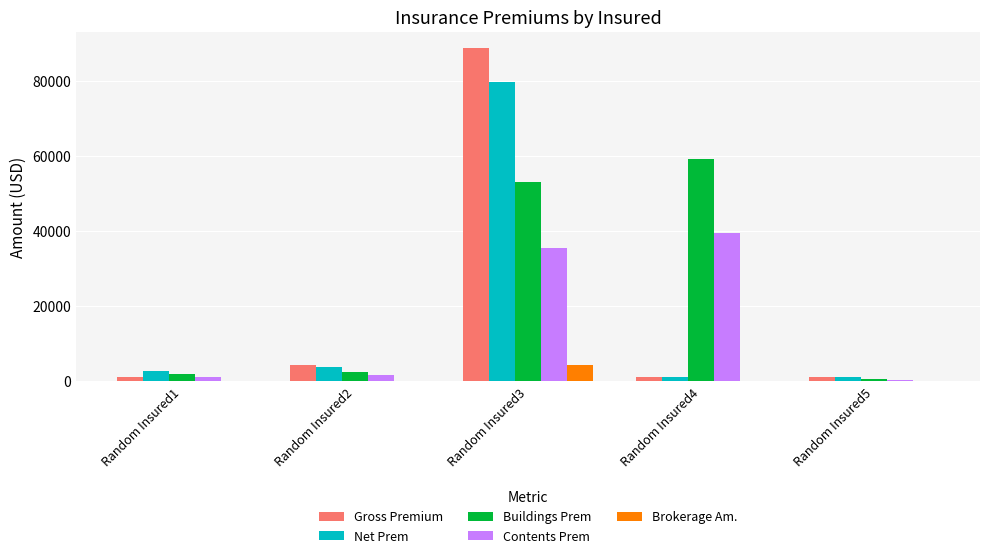

What is the difference between the Net Prem values at Random Insured4 and Random Insured2?

2720.7